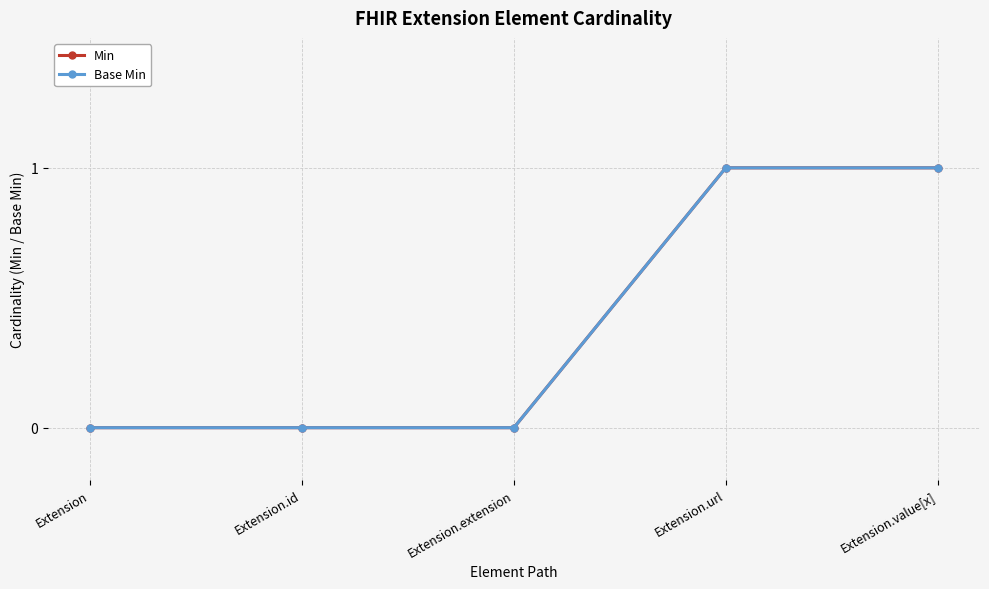

Does the chart have visible grid lines?

Yes